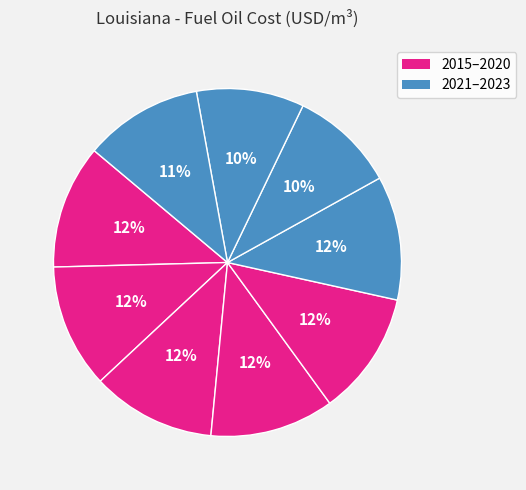

How many slices are in this pie chart?

9